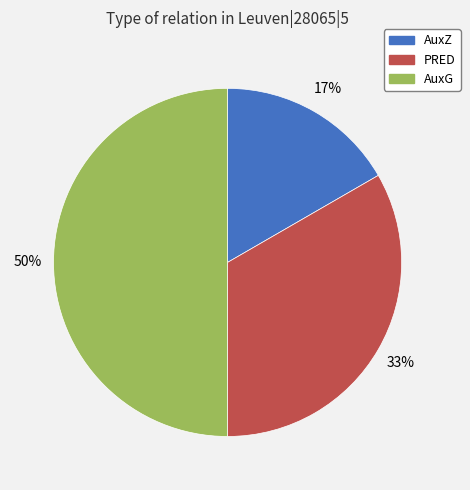

The PRED slice represents 33% of the pie. True or false?

True